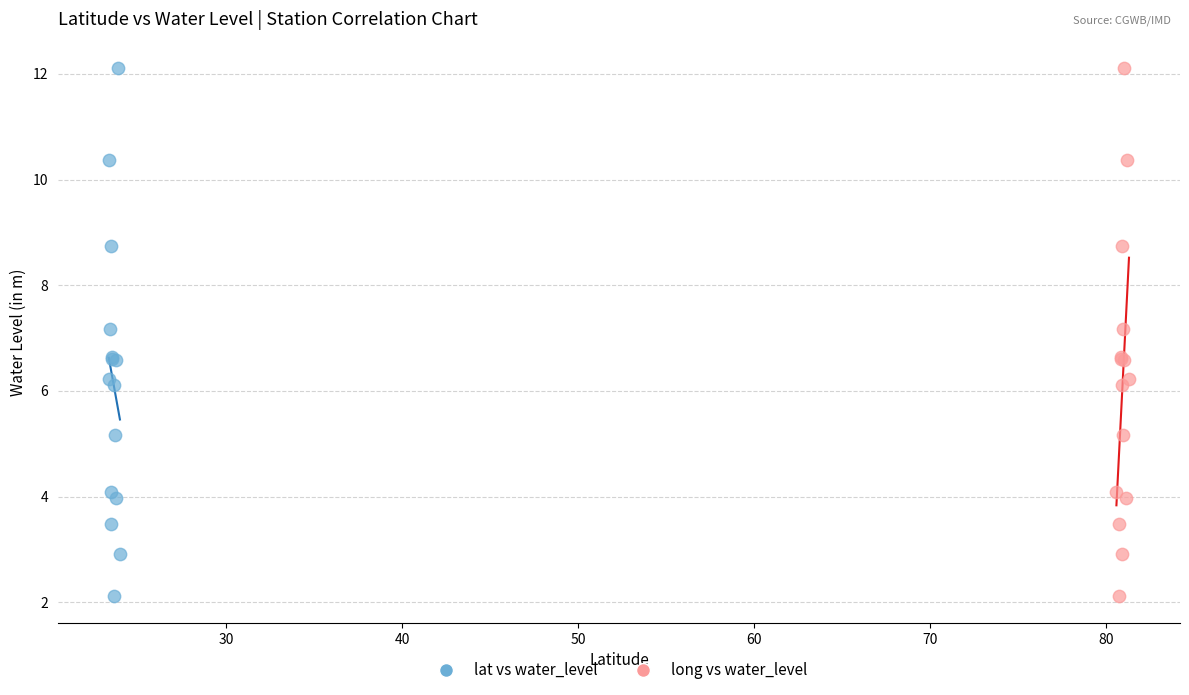

What are all the series names shown in the legend?

lat vs water_level, long vs water_level